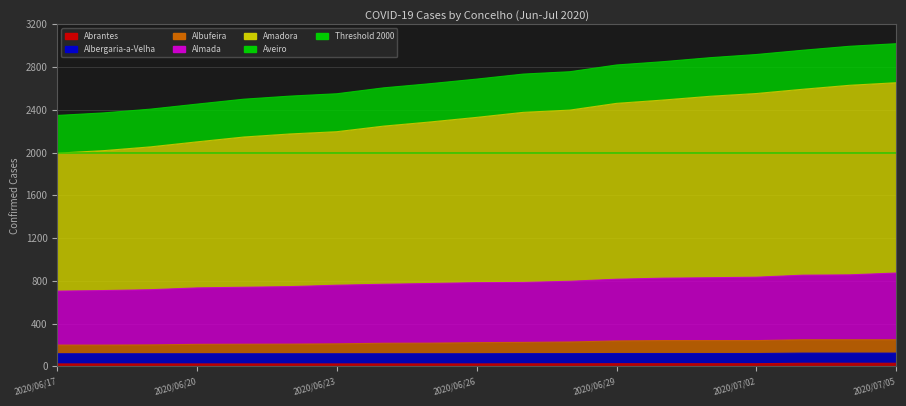

What is the smallest value displayed?

23